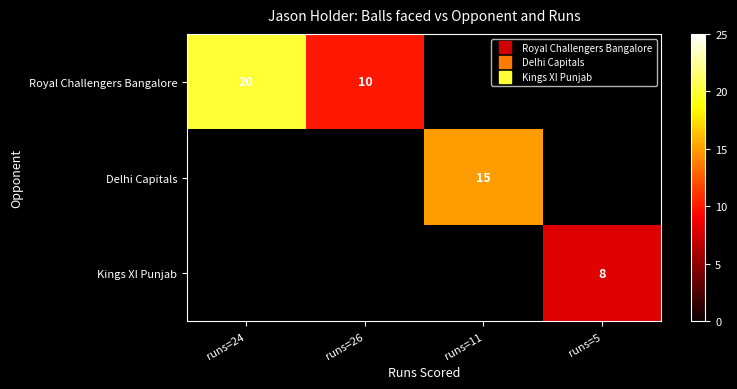

Between runs=24 and runs=26, which is larger?

runs=24